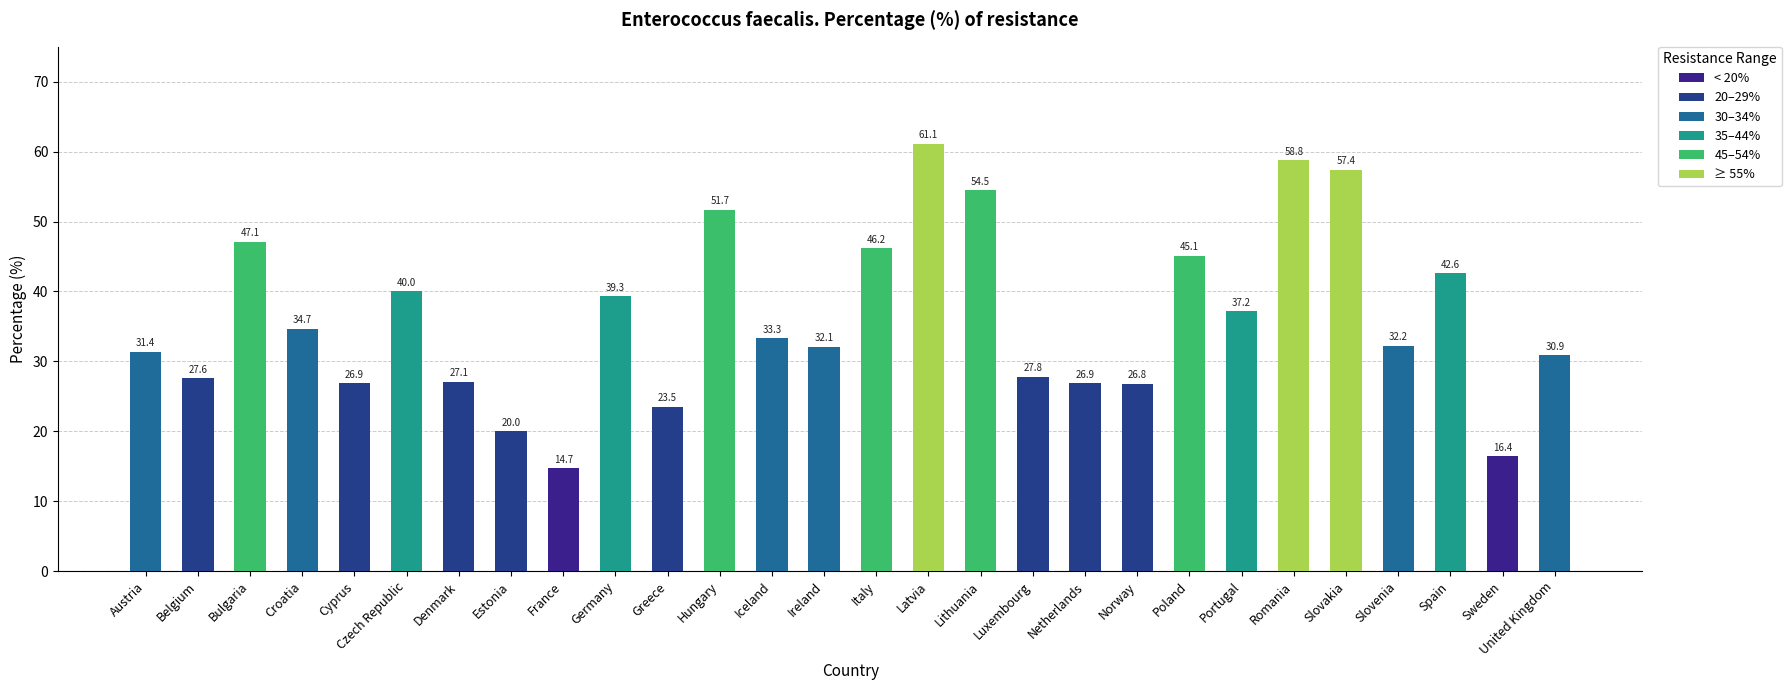

What is the label of the 7th bar from the right?

Portugal